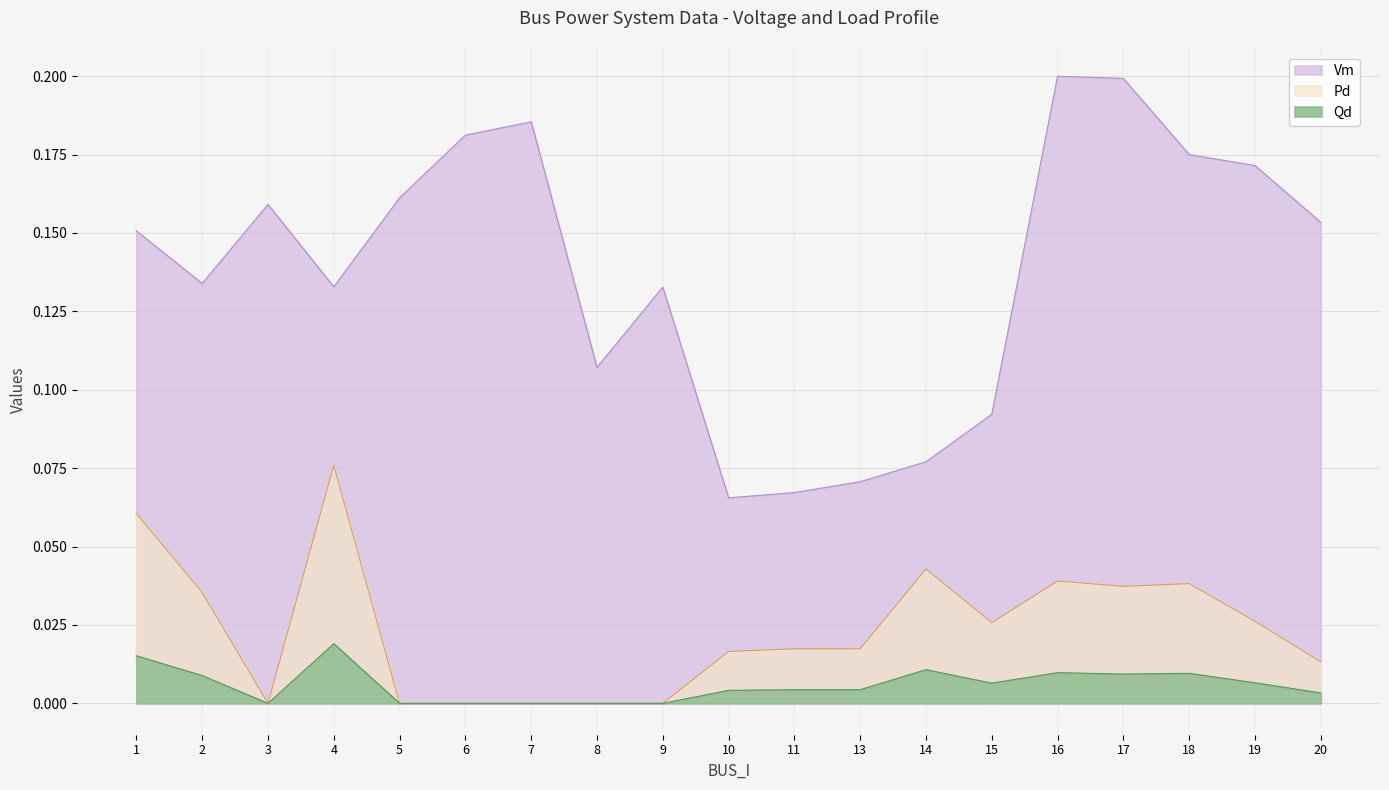

The Vm series shows 0.1 at 14. True or false?

True